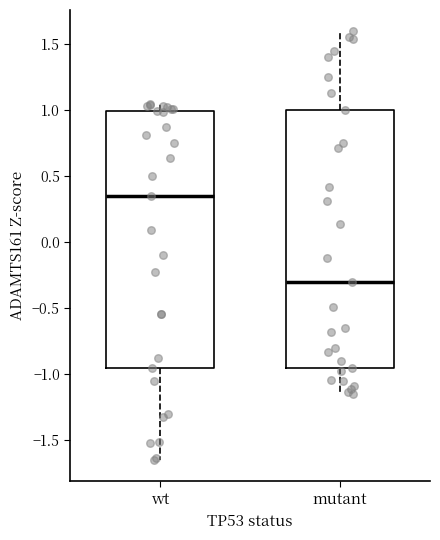

Which box has the lowest median line?

mutant